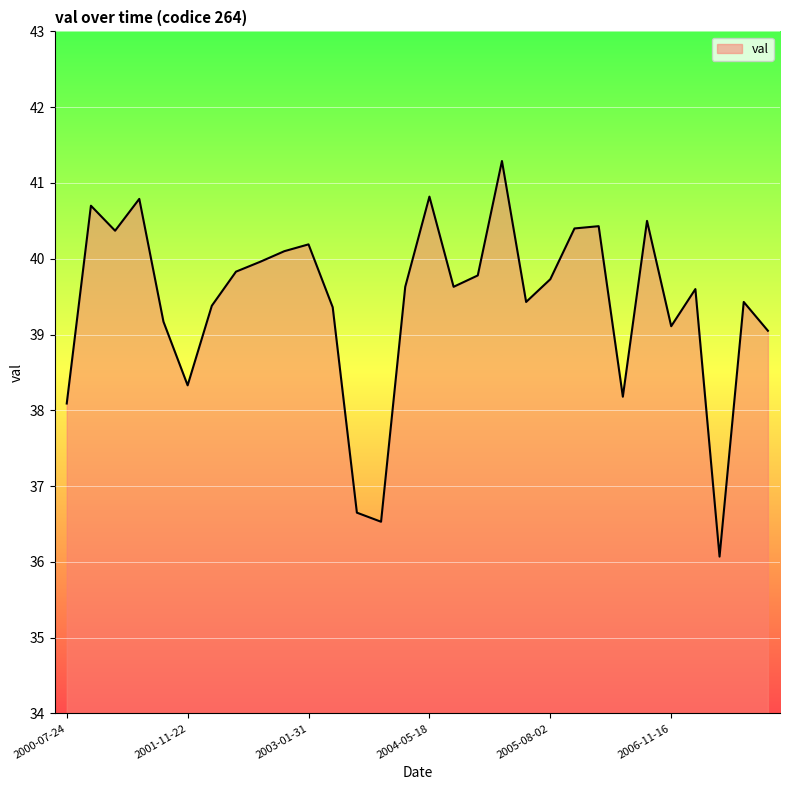

What is the maximum value shown in the chart?

41.3